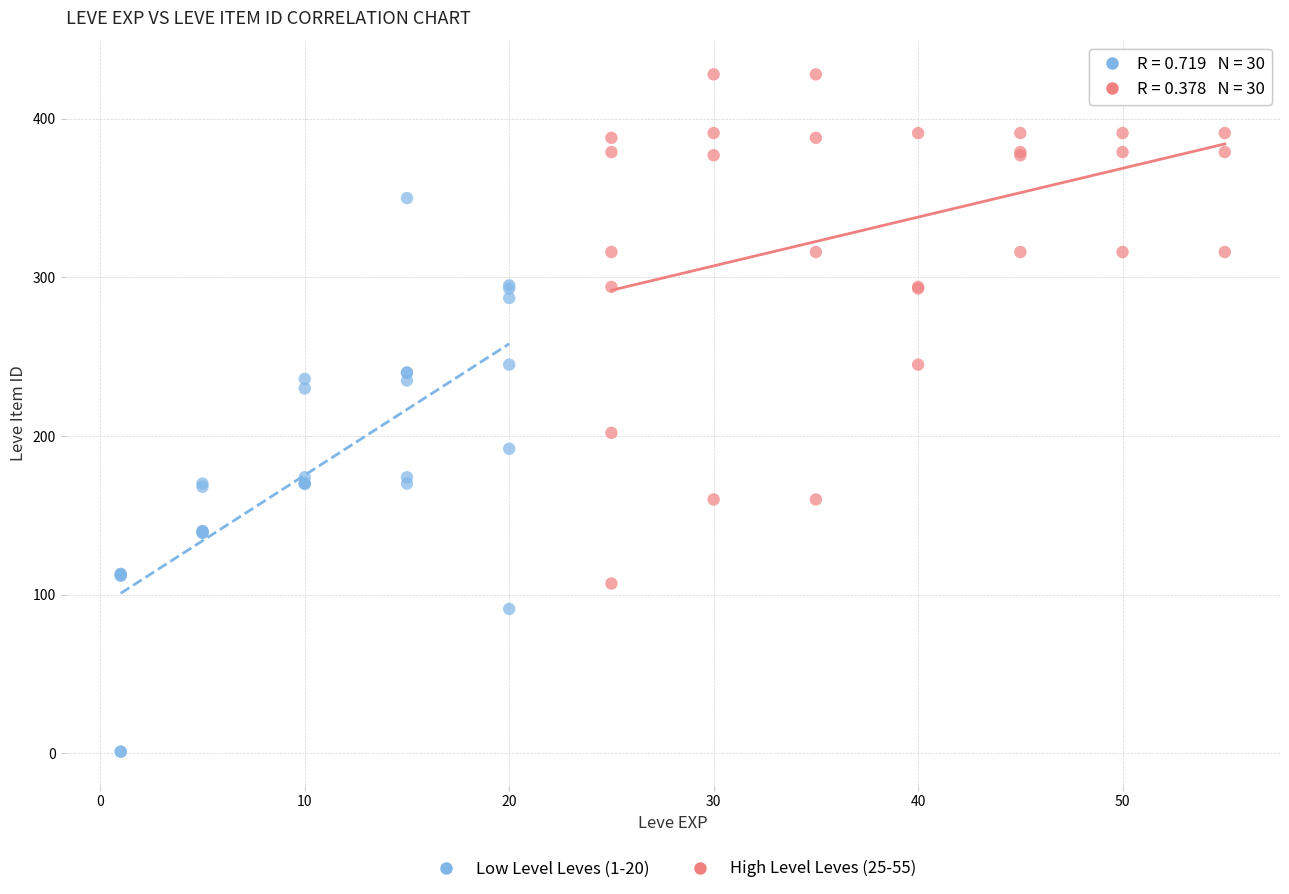

Which series contains the highest Y value?

High Level Leves (25-55)